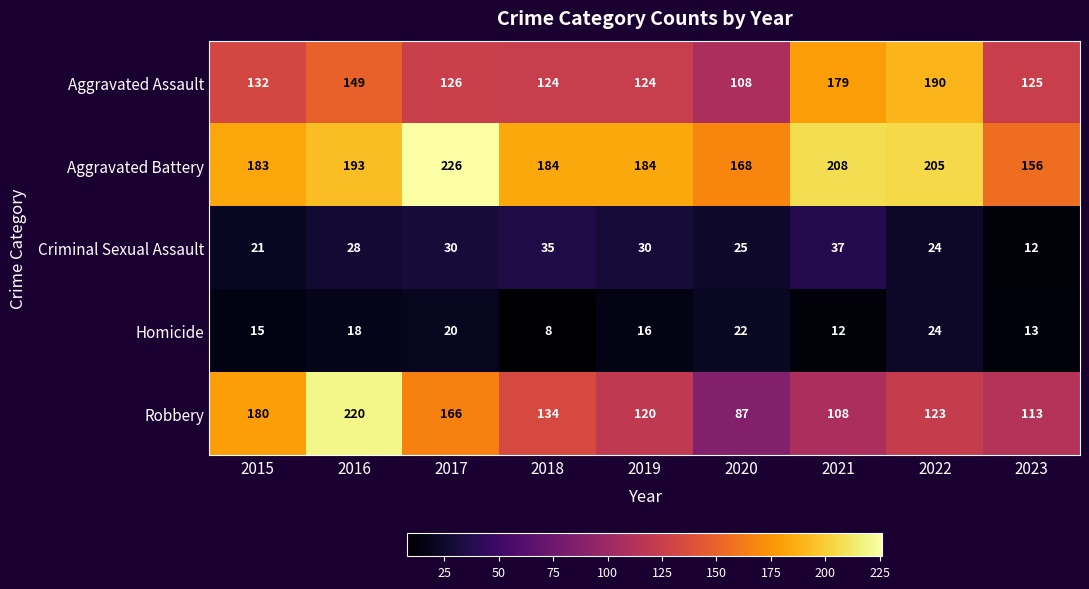

What is the sum of all Aggravated Assault values?

1257